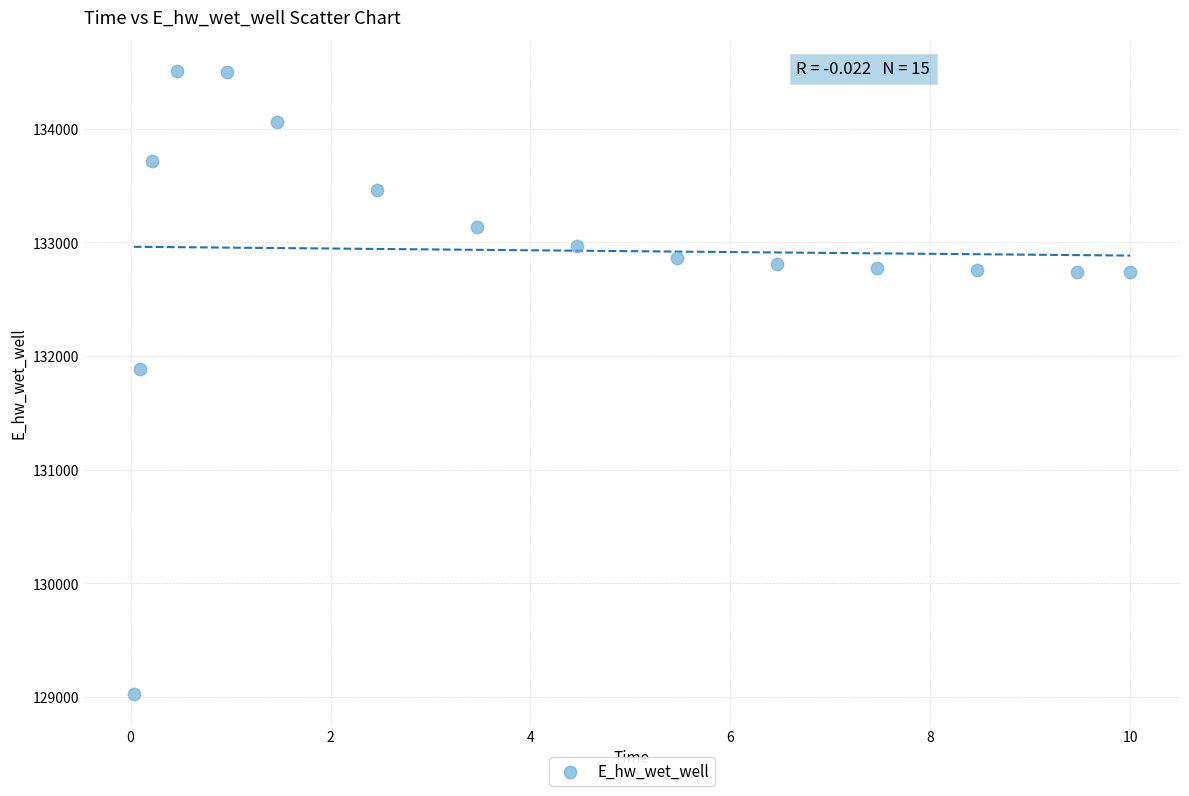

What Y value in the scatter plot is closest to 131766?

131885.6